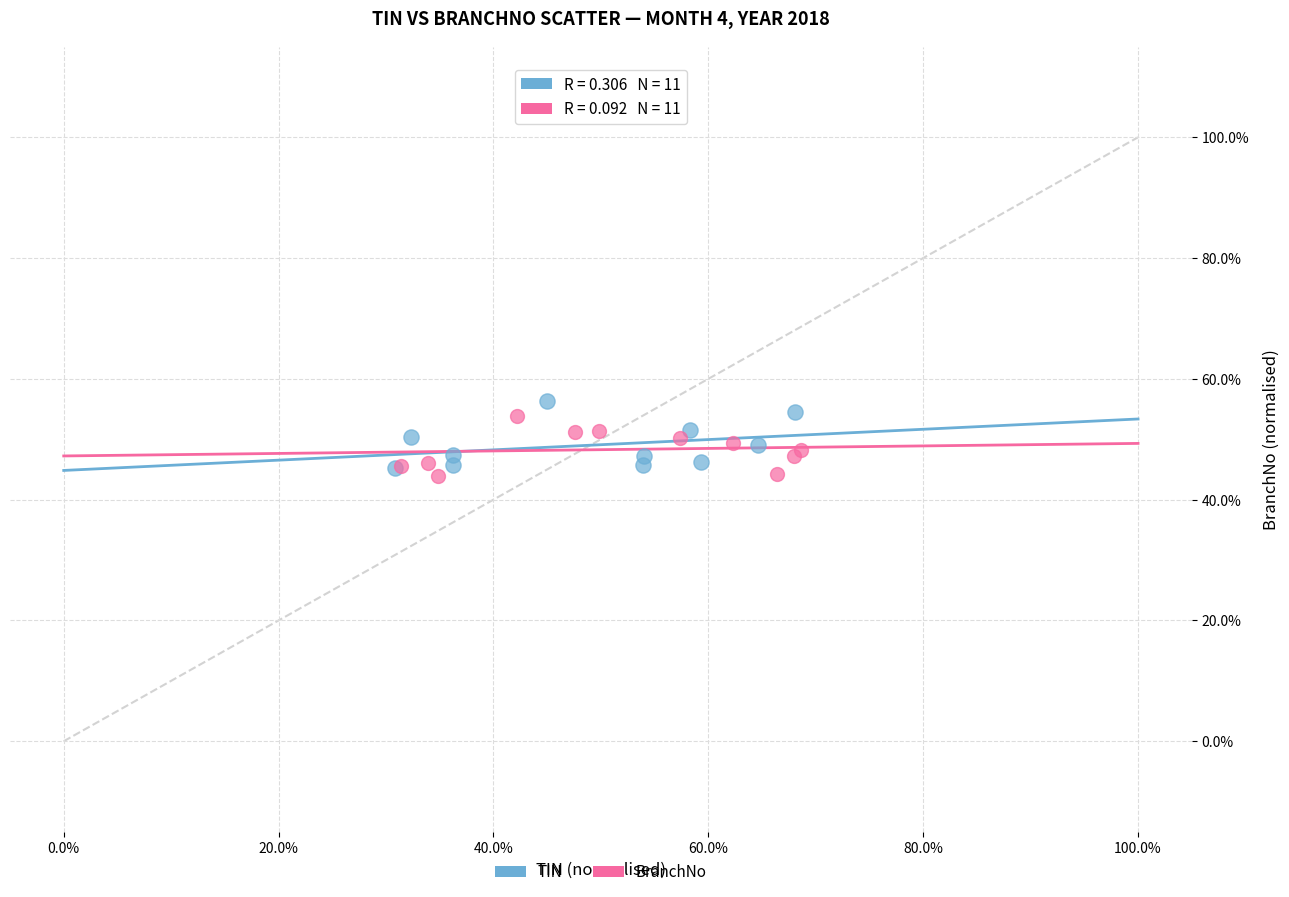

What are all the series names shown in the legend?

TIN, BranchNo